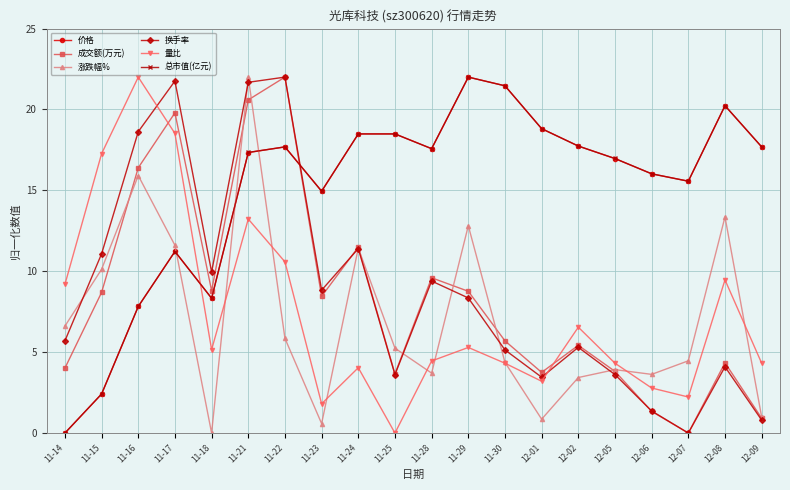

At how many categories does at least one series exceed 6?

20